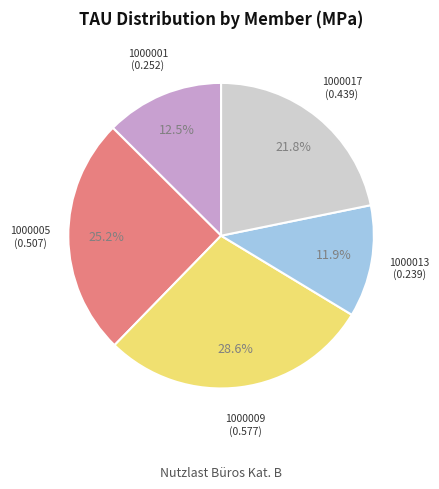

Count the number of slices in the pie.

5